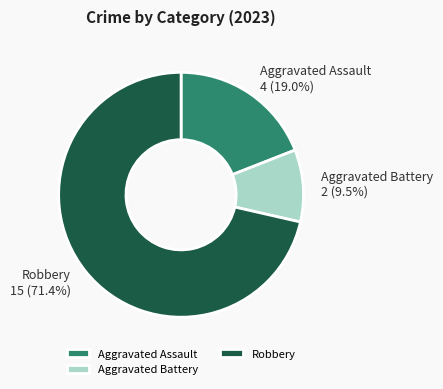

What is the total percentage of Aggravated Battery and Robbery?

81.0%